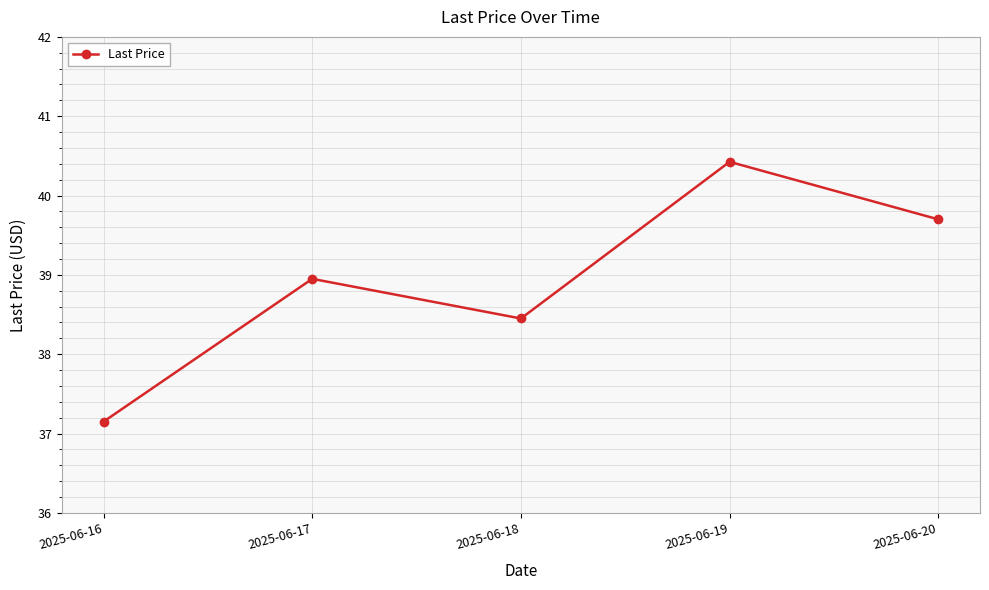

Which category has the lowest value across all series?

2025-06-16